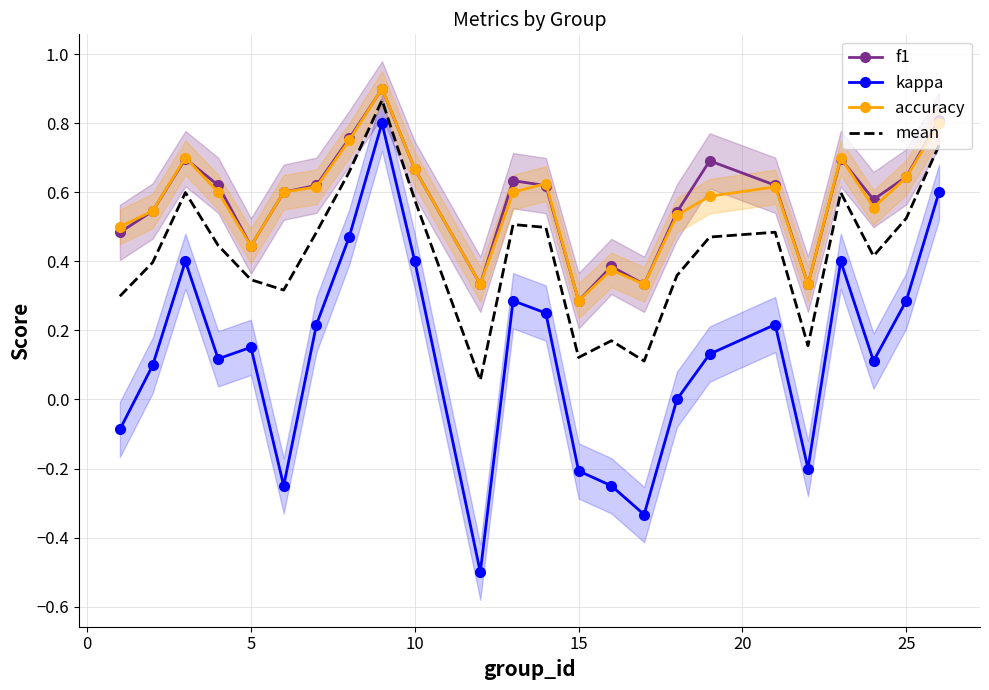

What are all the series names shown in the legend?

f1, kappa, accuracy, mean